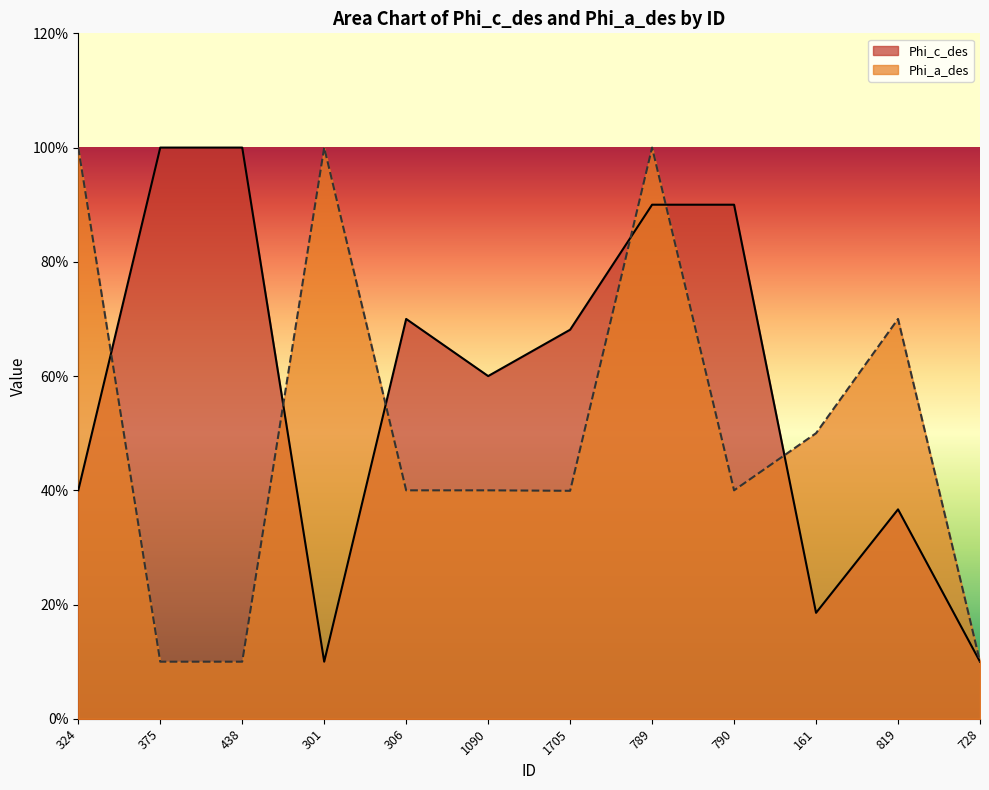

What is the label of the 1st point from the right?

728